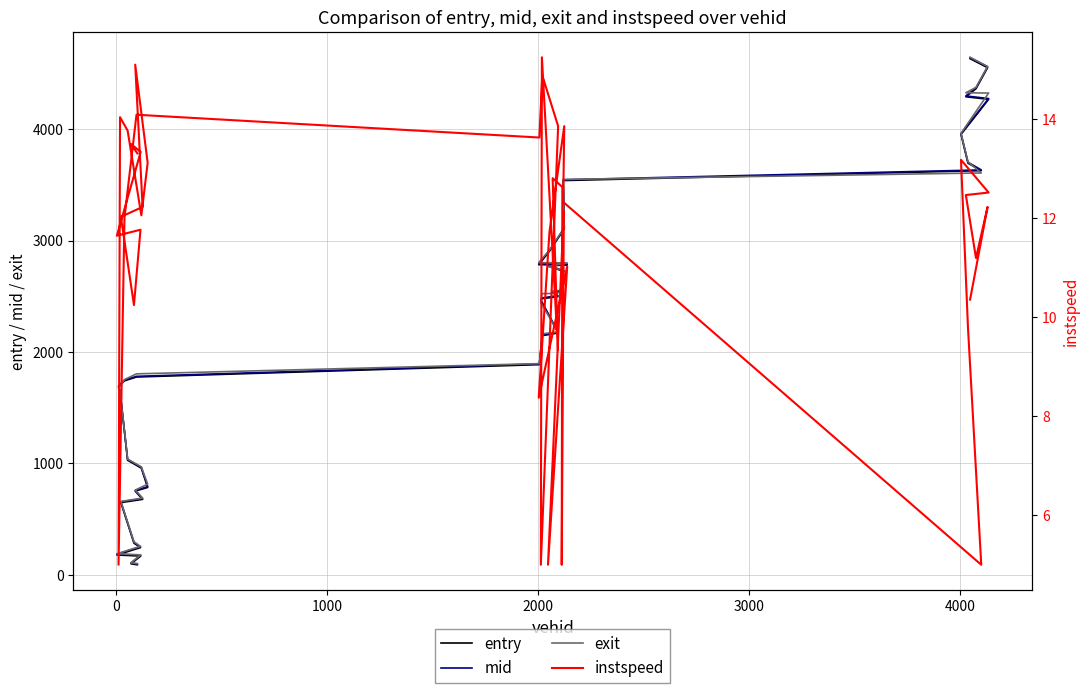

How many data points in entry are less than 2478?

20